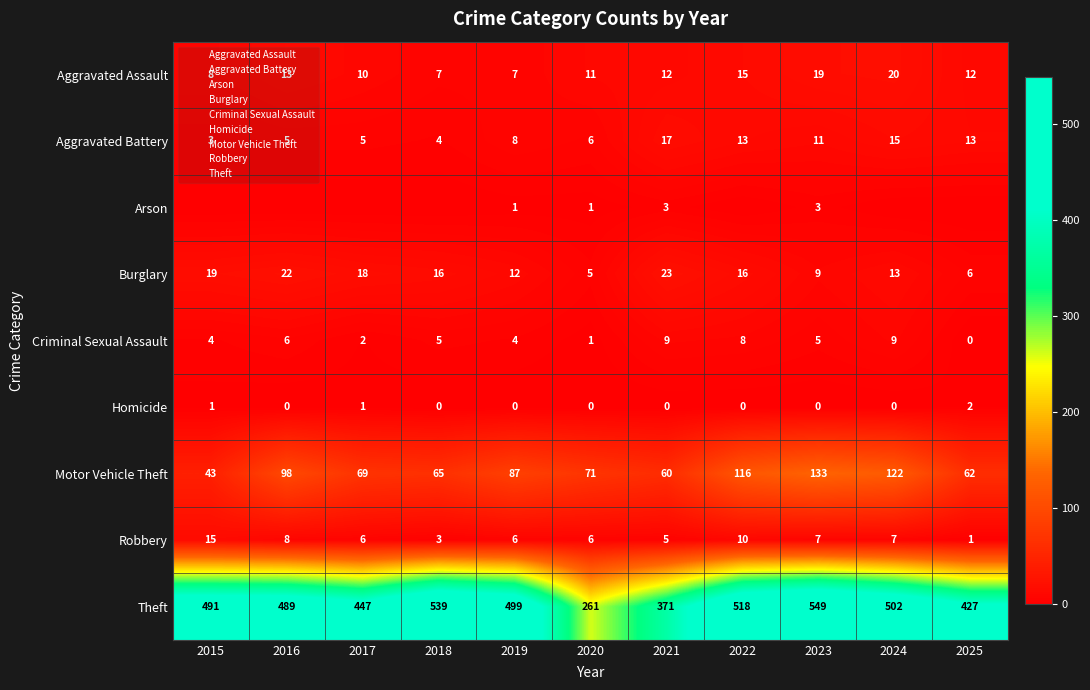

At 2019, list the series in order from smallest to largest.

Homicide, Arson, Criminal Sexual Assault, Robbery, Aggravated Assault, Aggravated Battery, Burglary, Motor Vehicle Theft, Theft